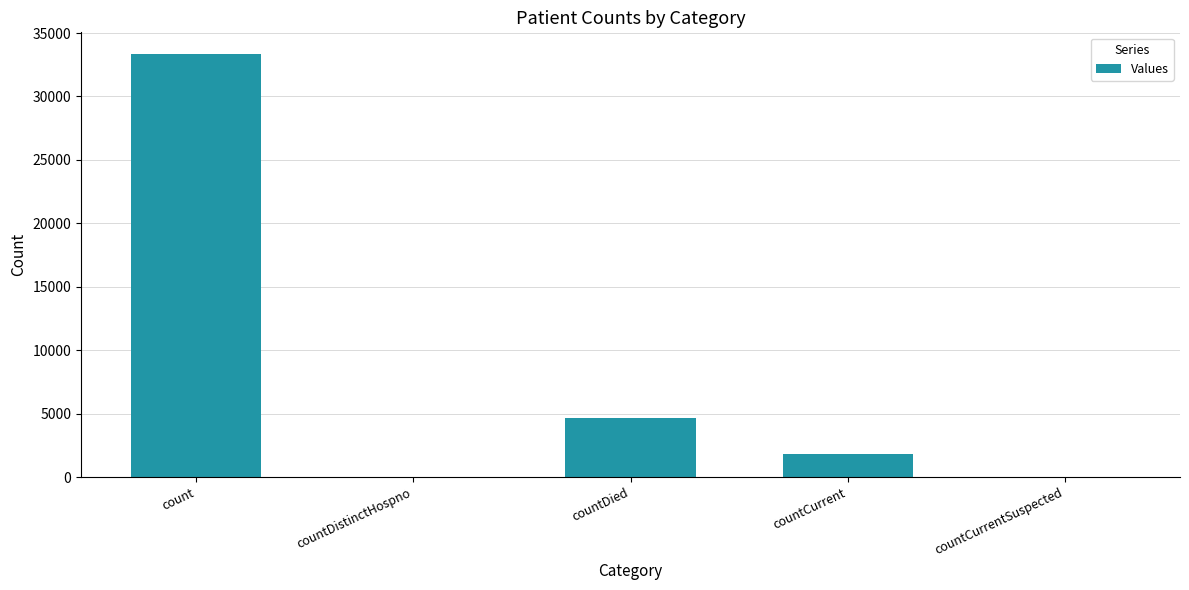

At which label is the value closest to 16693?

countDied